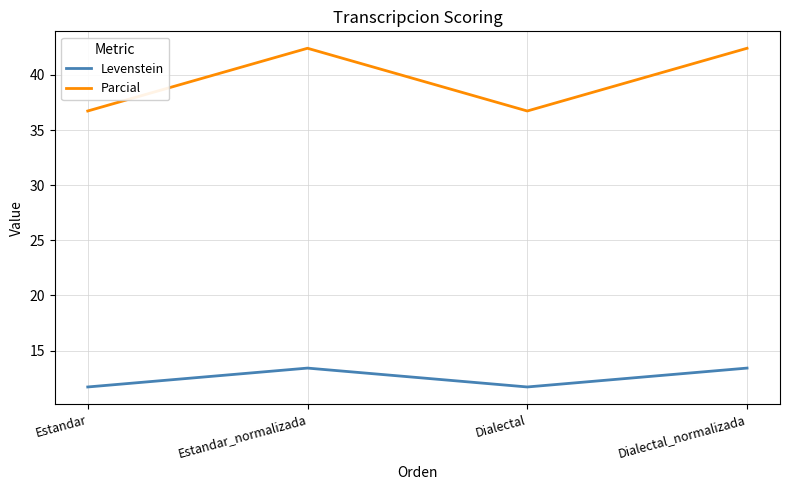

What position from the right is Estandar_normalizada?

3